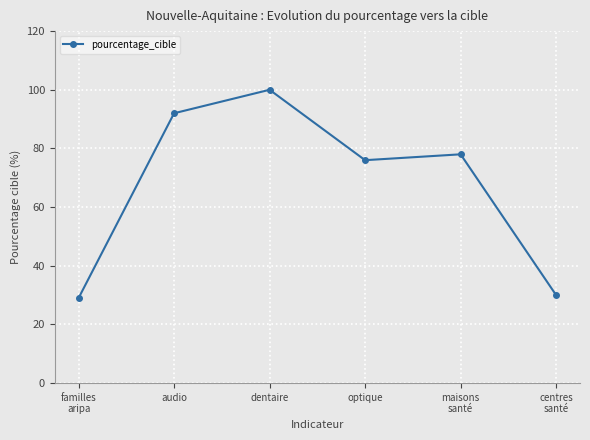

True or false: the data shows 100 at dentaire.

True